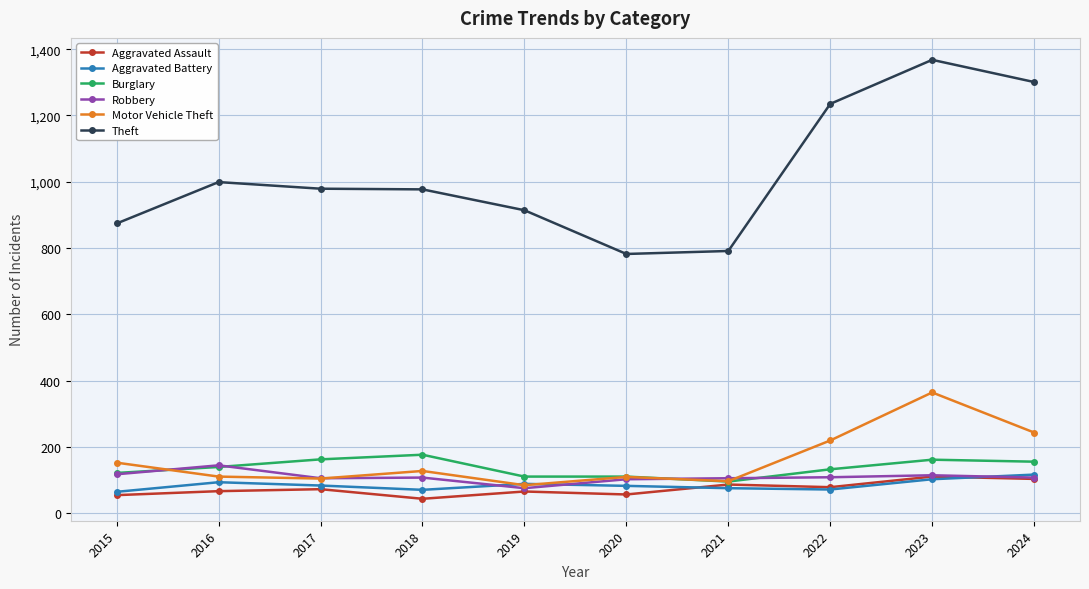

What is the sum of the Theft values at 2022 and 2017?

2214